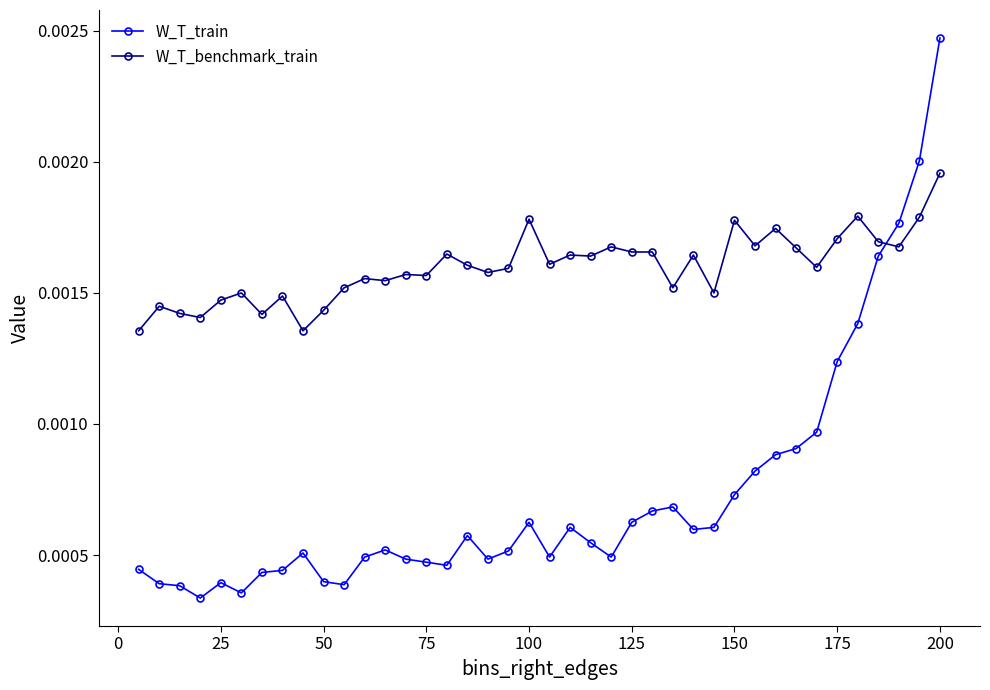

Which series has the largest total across all categories?

W_T_benchmark_train